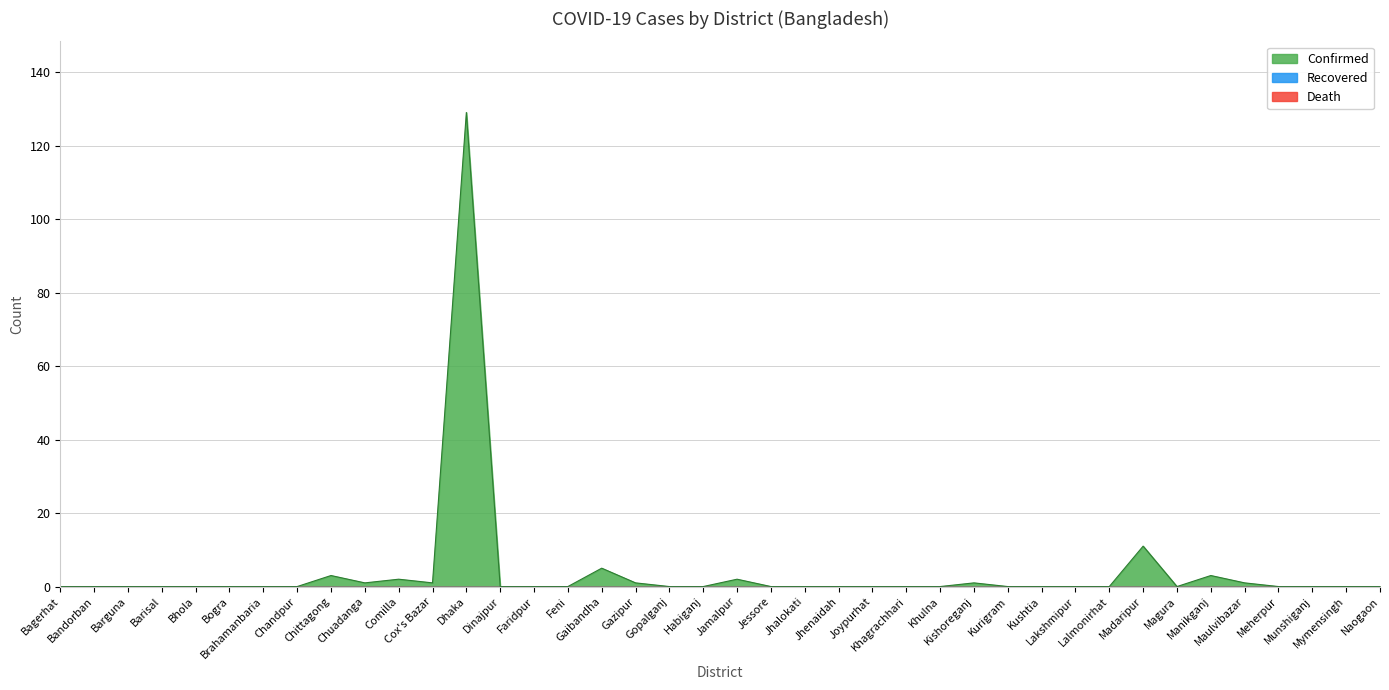

Is the value of Confirmed at Bandorban greater than the value of Death at Faridpur?

No